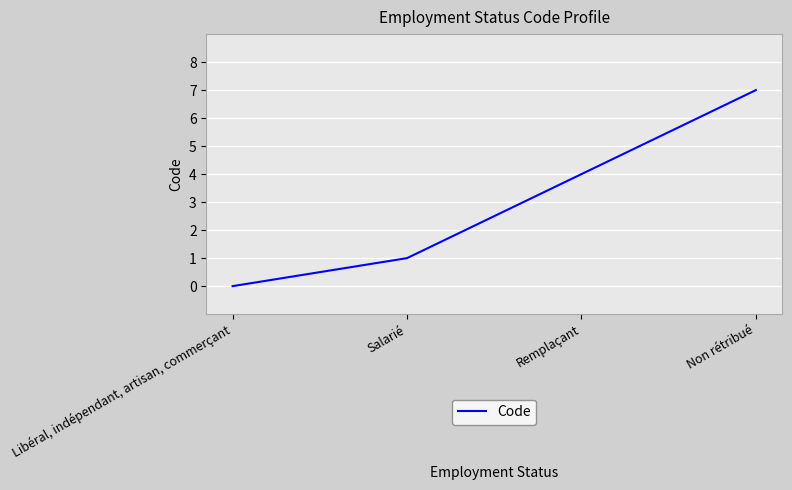

List the labels in order of value, smallest first.

Libéral, indépendant, artisan, commerçant, Salarié, Remplaçant, Non rétribué